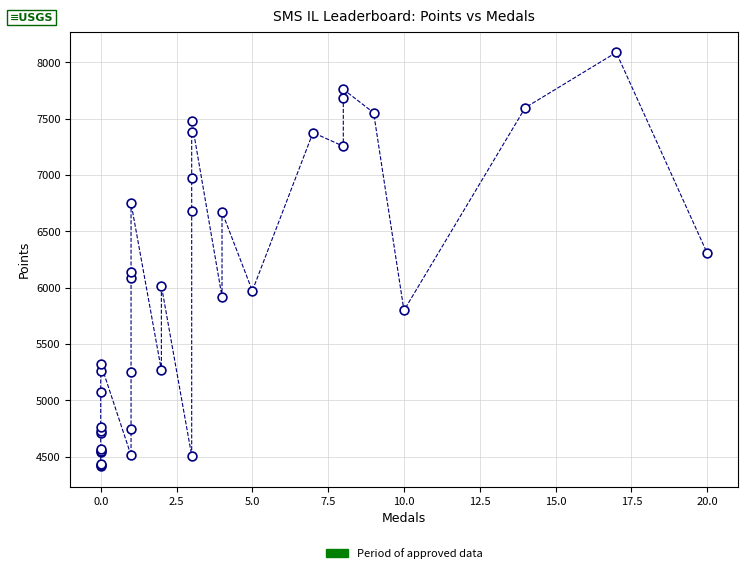

What Y value in the scatter plot is closest to 6252?

6307